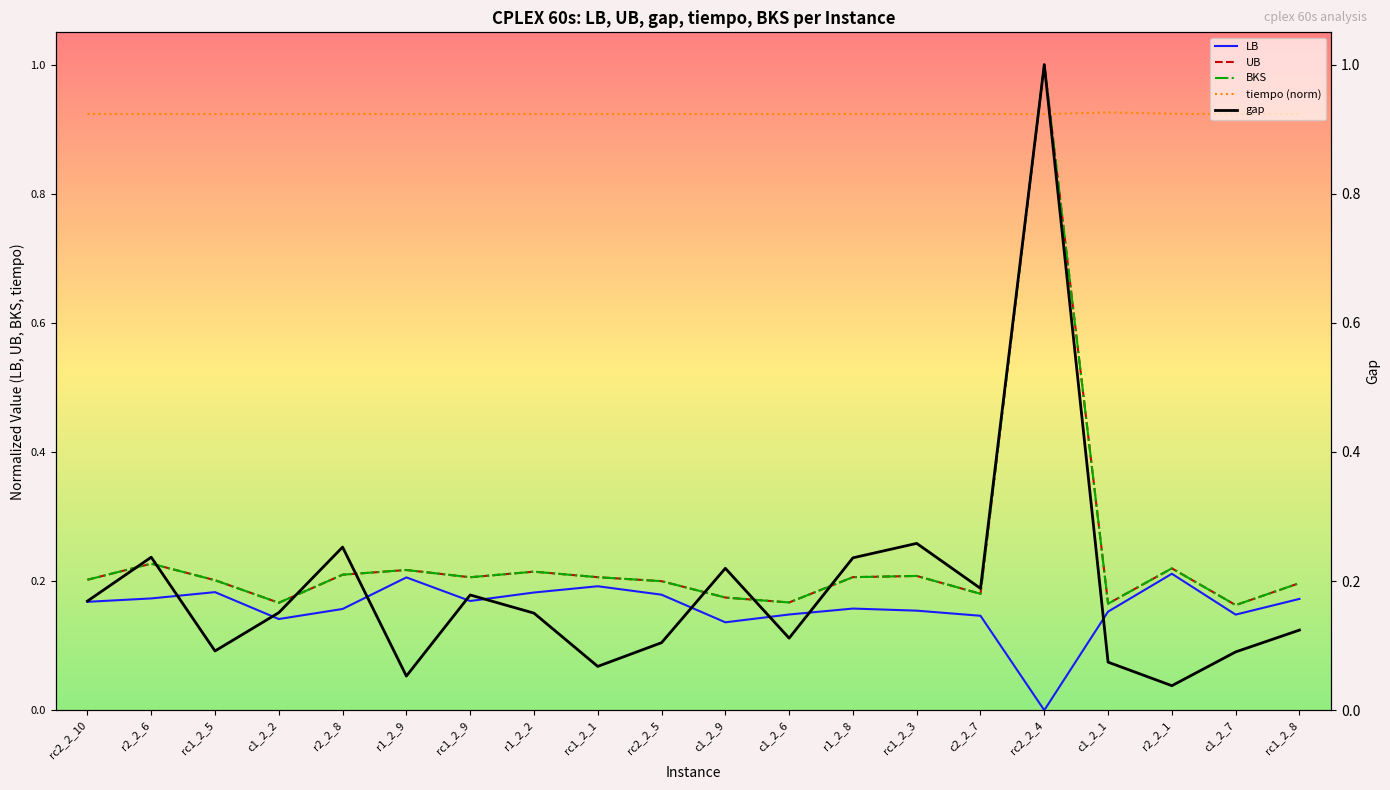

What is the label of the 5th point from the left?

r2_2_8